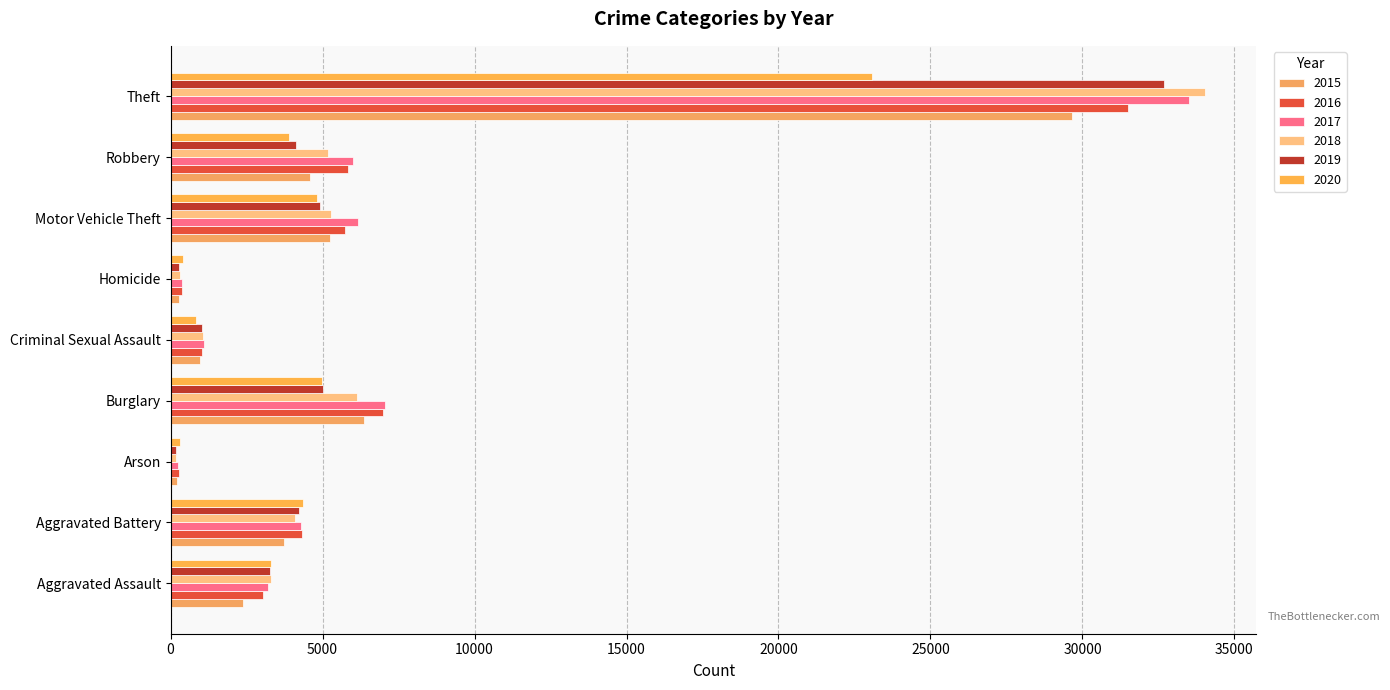

True or false: 2019 has a value of 32695 at Theft.

True